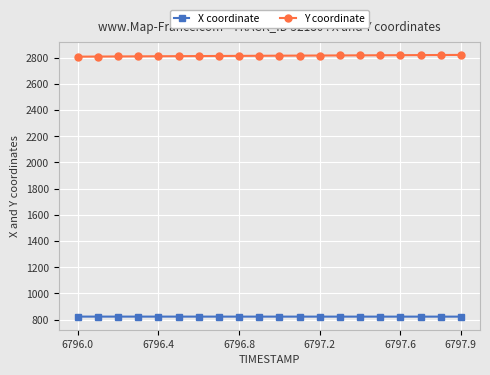

True or false: Y coordinate and X coordinate cross at least once.

False